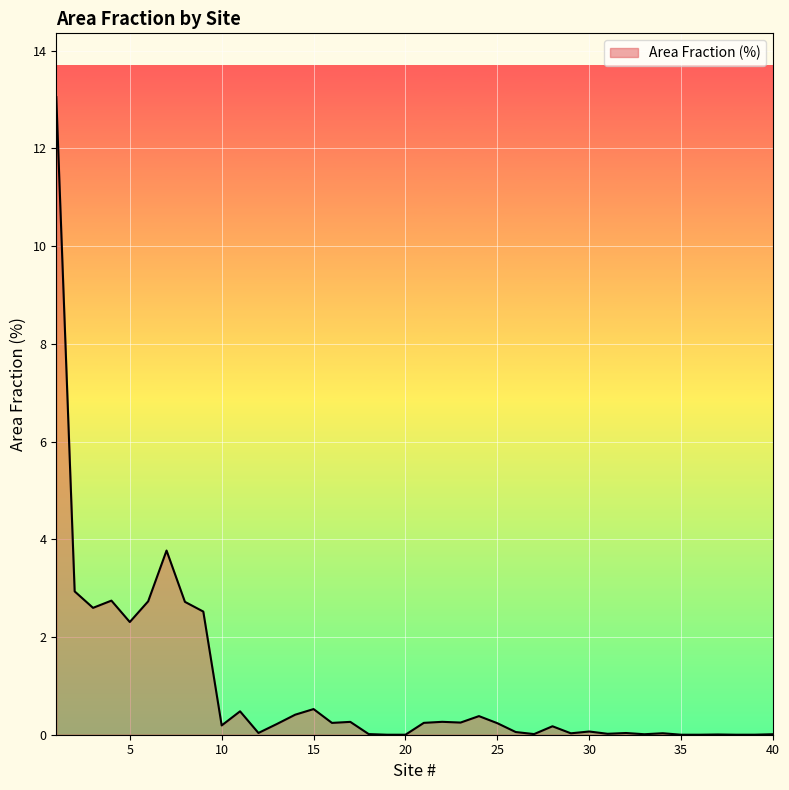

What is the difference between the maximum and minimum values?

13.1